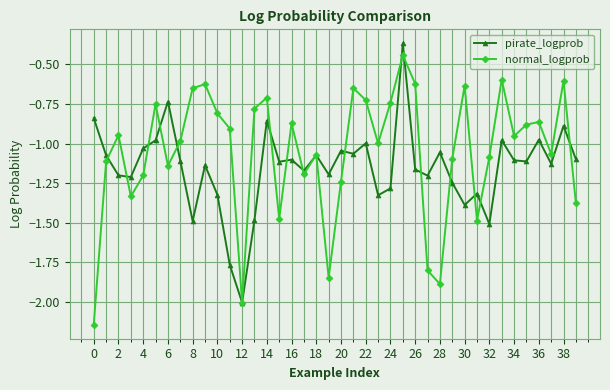

List the series in order of their overall mean, highest first.

normal_logprob, pirate_logprob